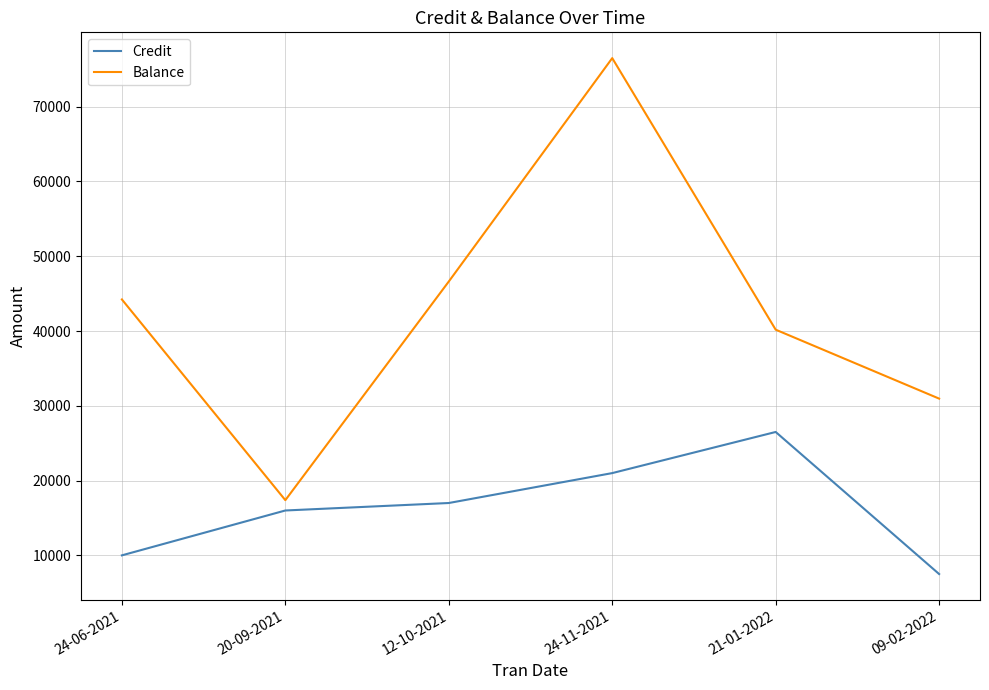

True or false: Credit has more than 0 points higher than both neighbors.

True